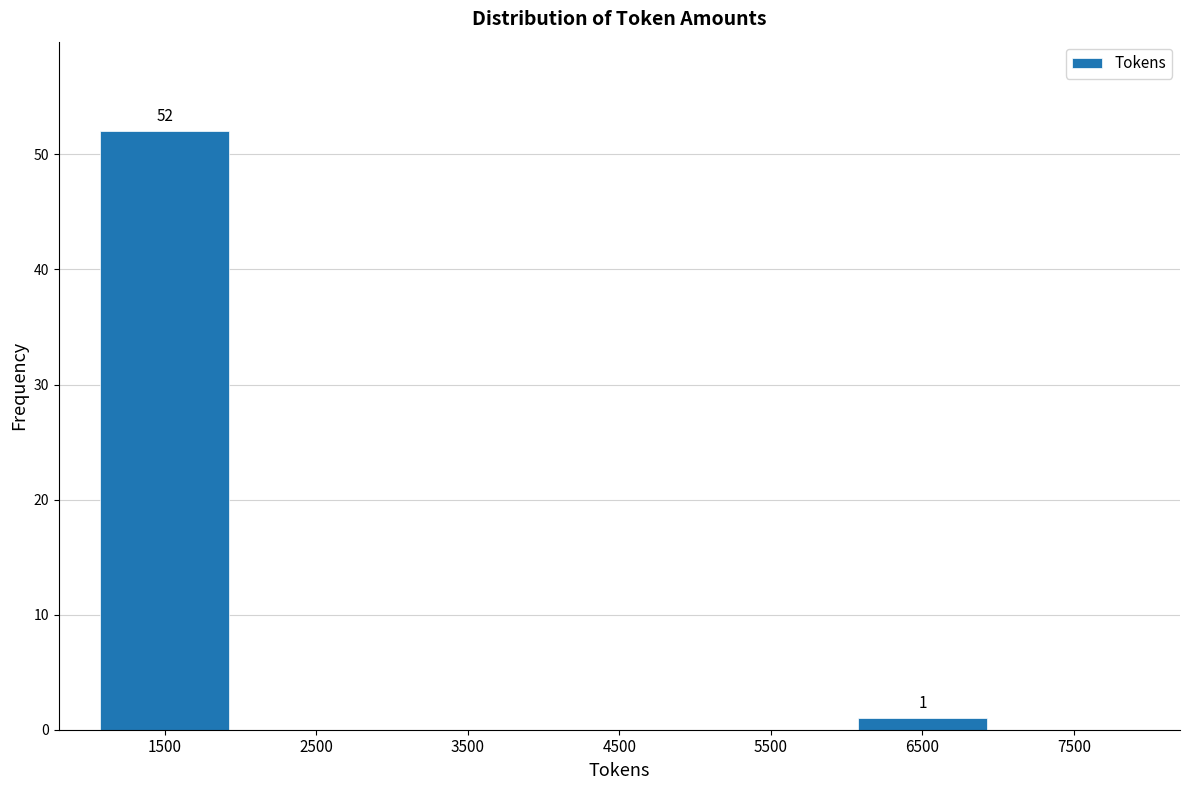

Over which range of the x-axis is the bar tallest?

1000 to 2000